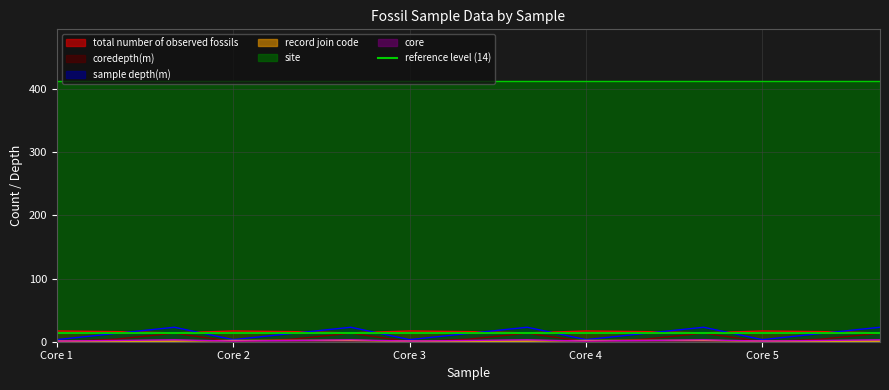

The value of record join code at 49-412-3-CC is 1.2. True or false?

False